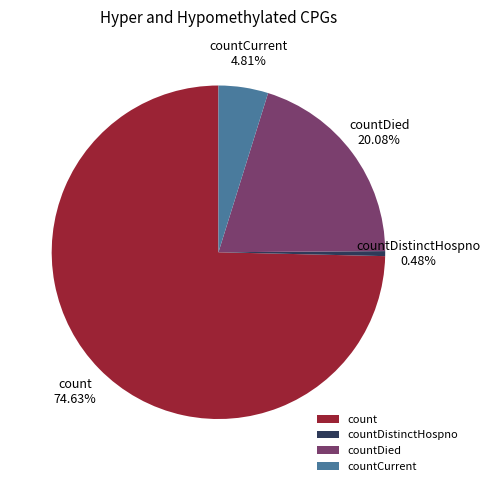

Is count the majority of the pie?

Yes